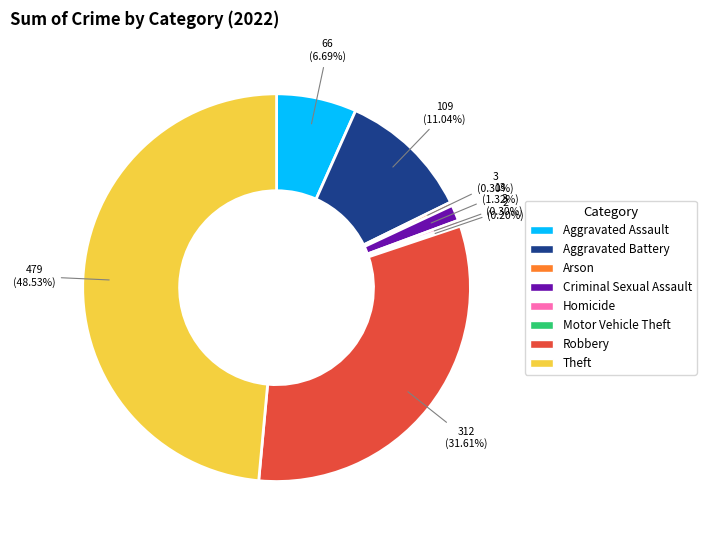

What is the ratio of the value at Robbery to the value at Arson?

104.0